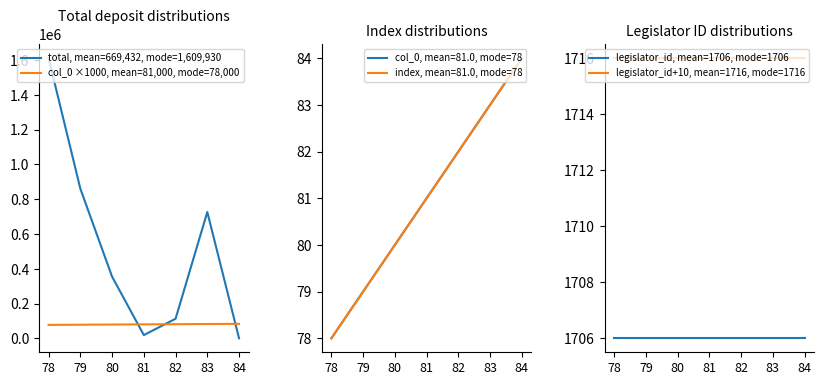

How many lines are shown in the chart?

4